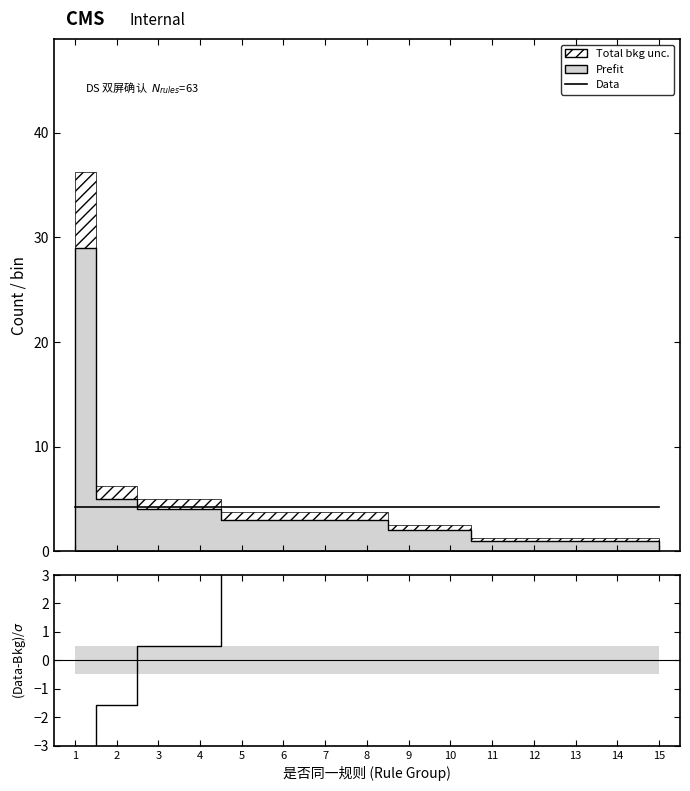

Rank the categories by (Data-Bkg)/σ value from highest to lowest.

11, 12, 13, 14, 15, 9, 10, 5, 6, 7, 8, 3, 4, 2, 1